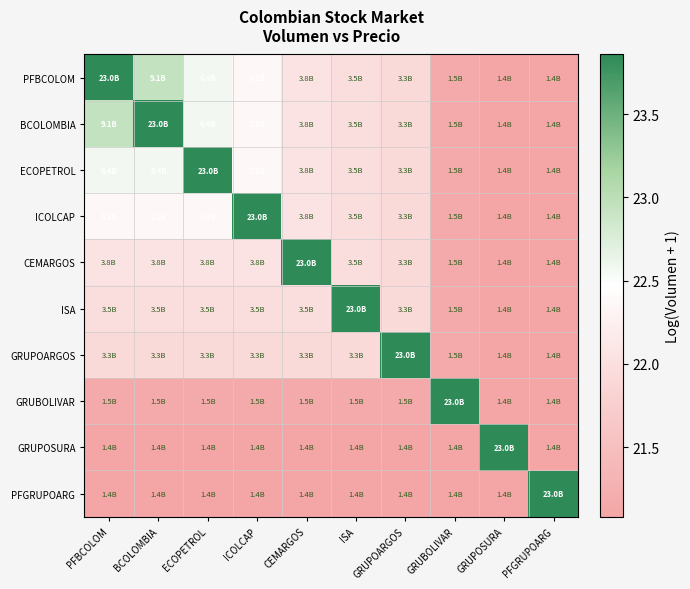

Reading left to right, list all the values displayed in this chart.

PFBCOLOM: PFBCOLOM=23.9	BCOLOMBIA=22.9	ECOPETROL=22.6	ICOLCAP=22.4	CEMARGOS=22.1	ISA=22.0	GRUPOARGOS=21.9	GRUBOLIVAR=21.2	GRUPOSURA=21.1	PFGRUPOARG=21.1
BCOLOMBIA: PFBCOLOM=22.9	BCOLOMBIA=23.9	ECOPETROL=22.6	ICOLCAP=22.4	CEMARGOS=22.1	ISA=22.0	GRUPOARGOS=21.9	GRUBOLIVAR=21.2	GRUPOSURA=21.1	PFGRUPOARG=21.1
ECOPETROL: PFBCOLOM=22.6	BCOLOMBIA=22.6	ECOPETROL=23.9	ICOLCAP=22.4	CEMARGOS=22.1	ISA=22.0	GRUPOARGOS=21.9	GRUBOLIVAR=21.2	GRUPOSURA=21.1	PFGRUPOARG=21.1
ICOLCAP: PFBCOLOM=22.4	BCOLOMBIA=22.4	ECOPETROL=22.4	ICOLCAP=23.9	CEMARGOS=22.1	ISA=22.0	GRUPOARGOS=21.9	GRUBOLIVAR=21.2	GRUPOSURA=21.1	PFGRUPOARG=21.1
CEMARGOS: PFBCOLOM=22.1	BCOLOMBIA=22.1	ECOPETROL=22.1	ICOLCAP=22.1	CEMARGOS=23.9	ISA=22.0	GRUPOARGOS=21.9	GRUBOLIVAR=21.2	GRUPOSURA=21.1	PFGRUPOARG=21.1
ISA: PFBCOLOM=22.0	BCOLOMBIA=22.0	ECOPETROL=22.0	ICOLCAP=22.0	CEMARGOS=22.0	ISA=23.9	GRUPOARGOS=21.9	GRUBOLIVAR=21.2	GRUPOSURA=21.1	PFGRUPOARG=21.1
GRUPOARGOS: PFBCOLOM=21.9	BCOLOMBIA=21.9	ECOPETROL=21.9	ICOLCAP=21.9	CEMARGOS=21.9	ISA=21.9	GRUPOARGOS=23.9	GRUBOLIVAR=21.2	GRUPOSURA=21.1	PFGRUPOARG=21.1
GRUBOLIVAR: PFBCOLOM=21.2	BCOLOMBIA=21.2	ECOPETROL=21.2	ICOLCAP=21.2	CEMARGOS=21.2	ISA=21.2	GRUPOARGOS=21.2	GRUBOLIVAR=23.9	GRUPOSURA=21.1	PFGRUPOARG=21.1
GRUPOSURA: PFBCOLOM=21.1	BCOLOMBIA=21.1	ECOPETROL=21.1	ICOLCAP=21.1	CEMARGOS=21.1	ISA=21.1	GRUPOARGOS=21.1	GRUBOLIVAR=21.1	GRUPOSURA=23.9	PFGRUPOARG=21.1
PFGRUPOARG: PFBCOLOM=21.1	BCOLOMBIA=21.1	ECOPETROL=21.1	ICOLCAP=21.1	CEMARGOS=21.1	ISA=21.1	GRUPOARGOS=21.1	GRUBOLIVAR=21.1	GRUPOSURA=21.1	PFGRUPOARG=23.9